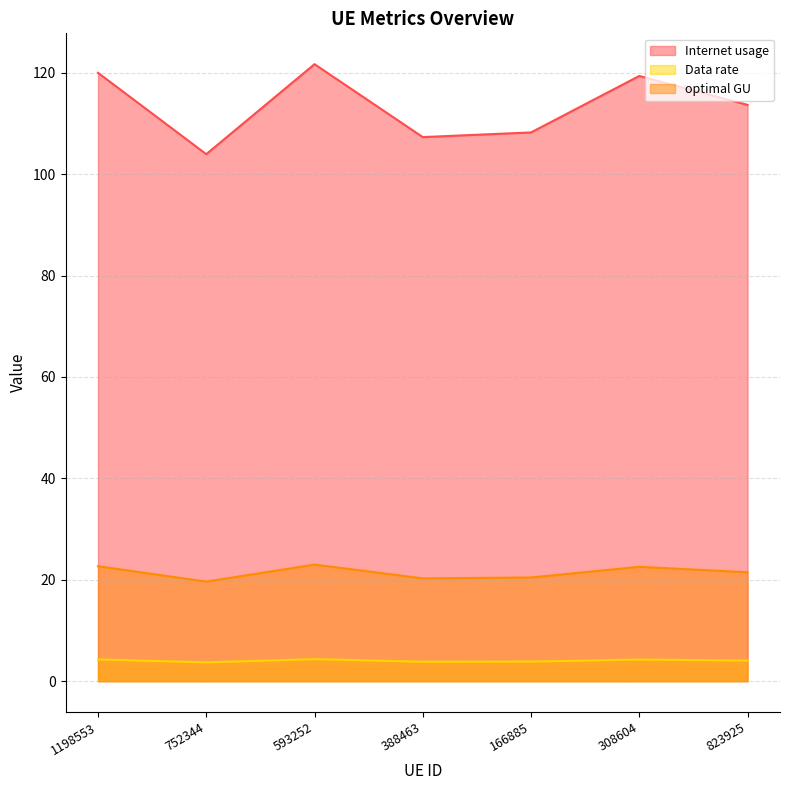

True or false: Internet usage has a value of 70.4 at 388463.

False